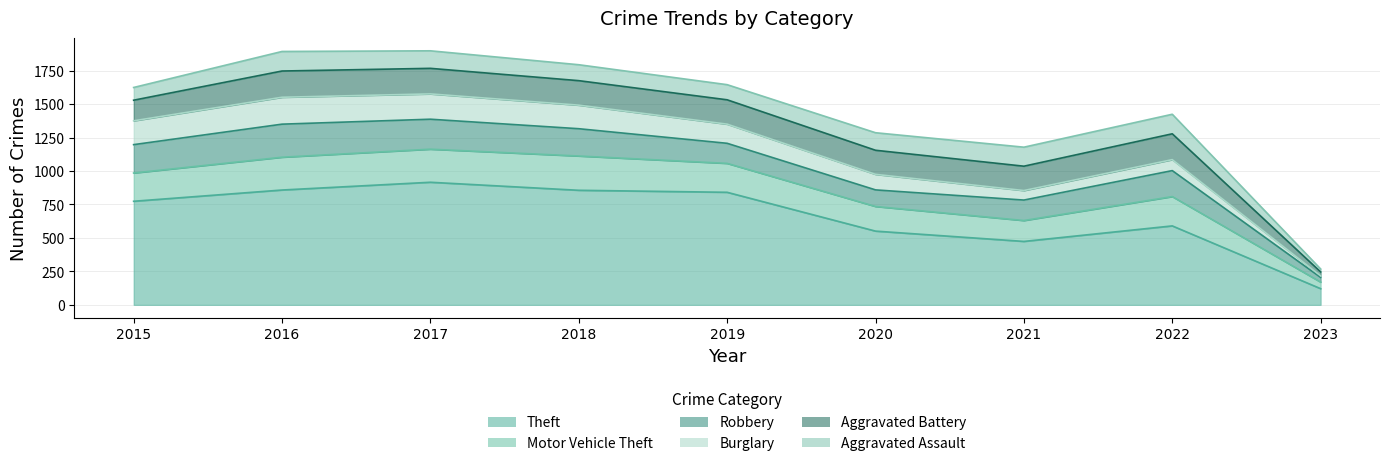

Which has a higher value, 2019 or 2016?

2016